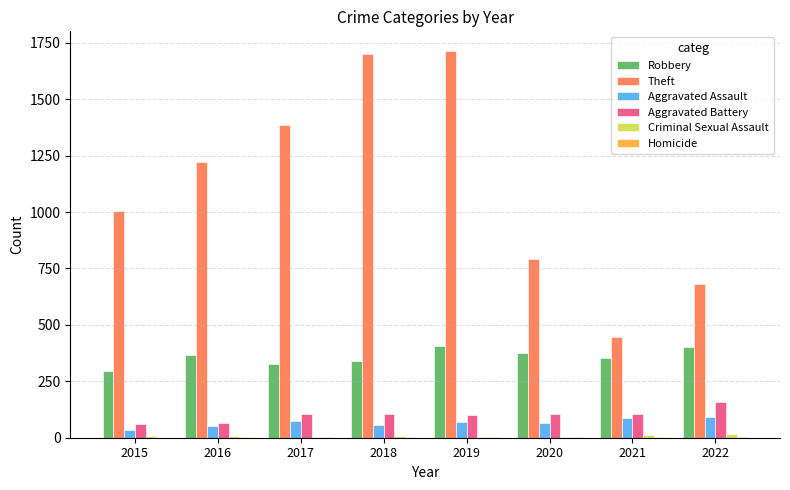

Which series has the largest total across all categories?

Theft